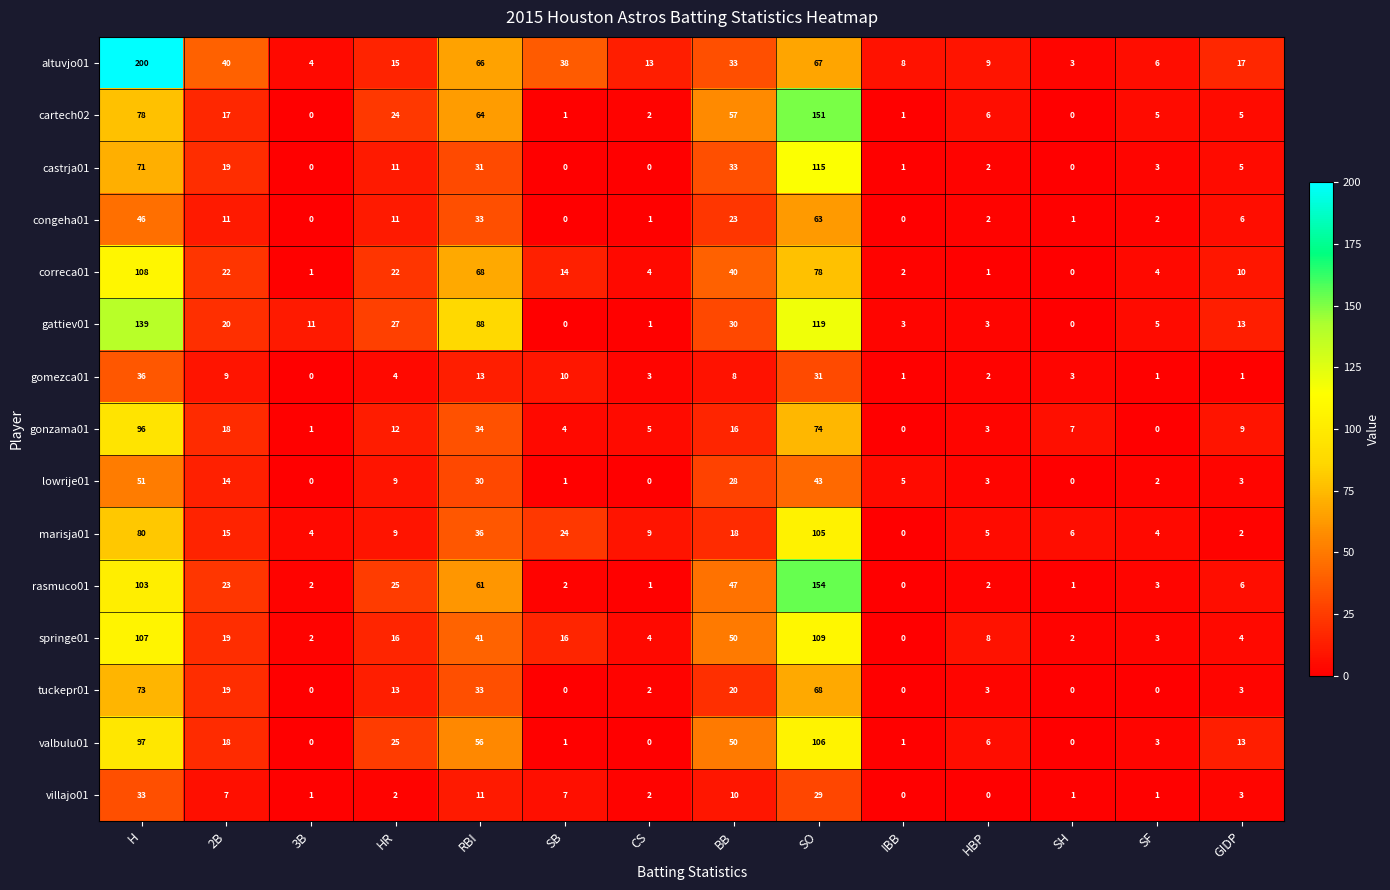

Which series has the largest total across all categories?

altuvjo01